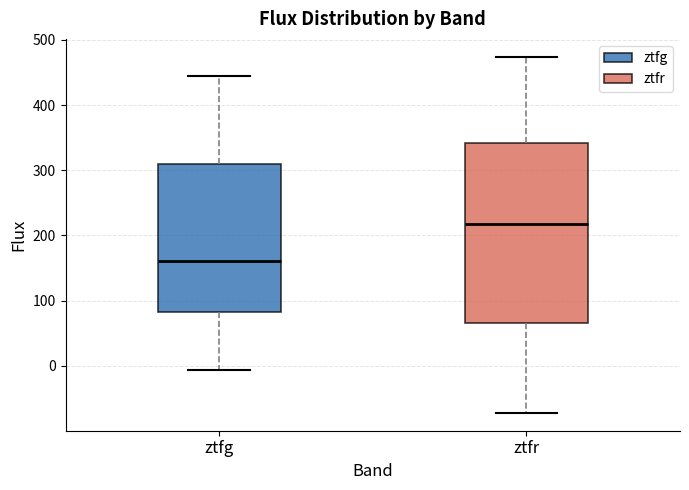

Reading left to right, transcribe this box plot: for each box, give where its median line is, the range the box spans, and where its two whiskers end, as read against the y-axis. The values are not printed on the chart, so give them approximately, as read against the axis.

ztfg: median 160, box 80 to 310, whiskers -10 to 450
ztfr: median 220, box 70 to 340, whiskers -70 to 470